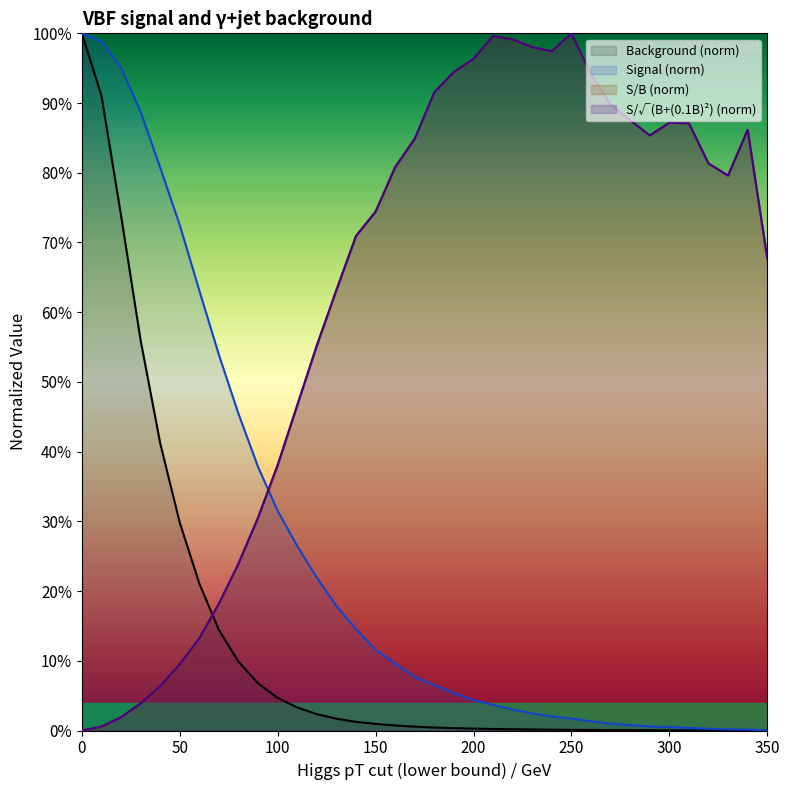

Reading right to left, transcribe all the data shown in this chart.

Background: 350=0.0	340=0.0	330=0.0	320=0.0	310=0.0	300=0.0	290=0.0	280=0.0	270=0.0	260=0.0	250=0.0	240=0.0	230=0.0	220=0.0	210=0.0	200=0.0	190=0.0	180=0.0	170=0.0	160=0.0	150=0.0	140=0.0	130=0.0	120=0.0	110=0.0	100=0.0	90=0.1	80=0.1	70=0.1	60=0.2	50=0.3	40=0.4	30=0.6	20=0.7	10=0.9	0=1.0
Signal: 350=0.0	340=0.0	330=0.0	320=0.0	310=0.0	300=0.0	290=0.0	280=0.0	270=0.0	260=0.0	250=0.0	240=0.0	230=0.0	220=0.0	210=0.0	200=0.0	190=0.1	180=0.1	170=0.1	160=0.1	150=0.1	140=0.1	130=0.2	120=0.2	110=0.3	100=0.3	90=0.4	80=0.5	70=0.5	60=0.6	50=0.7	40=0.8	30=0.9	20=1.0	10=1.0	0=1.0
S/B: 350=0.7	340=0.9	330=0.8	320=0.8	310=0.9	300=0.9	290=0.9	280=0.9	270=0.9	260=0.9	250=1.0	240=1.0	230=1.0	220=1.0	210=1.0	200=1.0	190=0.9	180=0.9	170=0.8	160=0.8	150=0.7	140=0.7	130=0.6	120=0.6	110=0.5	100=0.4	90=0.3	80=0.2	70=0.2	60=0.1	50=0.1	40=0.1	30=0.0	20=0.0	10=0.0	0=0.0
S/sqrt(B+(0.1B)^2): 350=0.7	340=0.9	330=0.8	320=0.8	310=0.9	300=0.9	290=0.9	280=0.9	270=0.9	260=0.9	250=1.0	240=1.0	230=1.0	220=1.0	210=1.0	200=1.0	190=0.9	180=0.9	170=0.8	160=0.8	150=0.7	140=0.7	130=0.6	120=0.6	110=0.5	100=0.4	90=0.3	80=0.2	70=0.2	60=0.1	50=0.1	40=0.1	30=0.0	20=0.0	10=0.0	0=0.0